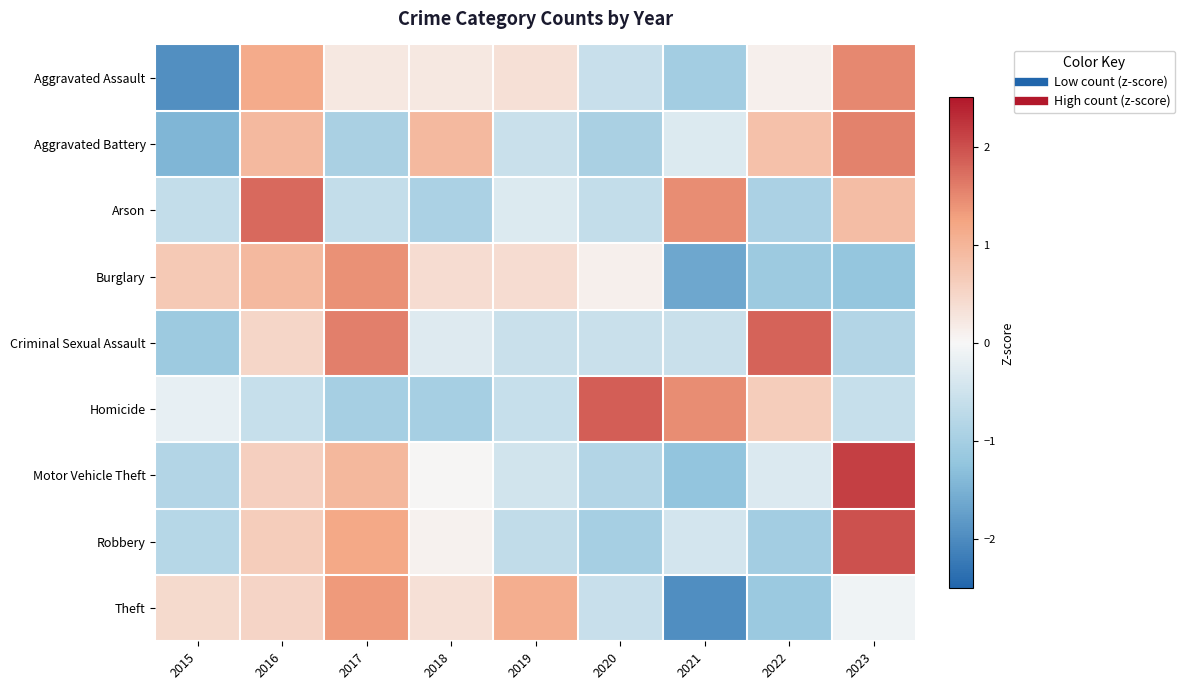

Reading left to right, what are all the values shown in this chart?

Aggravated Assault: 2015=-2.0	2016=1.1	2017=0.2	2018=0.2	2019=0.3	2020=-0.6	2021=-1.0	2022=0.1	2023=1.5
Aggravated Battery: 2015=-1.4	2016=0.9	2017=-0.9	2018=0.9	2019=-0.6	2020=-0.9	2021=-0.3	2022=0.8	2023=1.5
Arson: 2015=-0.6	2016=1.8	2017=-0.6	2018=-0.9	2019=-0.3	2020=-0.6	2021=1.5	2022=-0.9	2023=0.9
Burglary: 2015=0.7	2016=0.9	2017=1.4	2018=0.4	2019=0.4	2020=0.1	2021=-1.6	2022=-1.1	2023=-1.2
Criminal Sexual Assault: 2015=-1.1	2016=0.5	2017=1.6	2018=-0.3	2019=-0.6	2020=-0.6	2021=-0.6	2022=1.8	2023=-0.8
Homicide: 2015=-0.2	2016=-0.6	2017=-1.0	2018=-1.0	2019=-0.6	2020=1.9	2021=1.4	2022=0.6	2023=-0.6
Motor Vehicle Theft: 2015=-0.8	2016=0.6	2017=0.9	2018=0.0	2019=-0.5	2020=-0.8	2021=-1.2	2022=-0.3	2023=2.1
Robbery: 2015=-0.8	2016=0.6	2017=1.2	2018=0.1	2019=-0.6	2020=-1.0	2021=-0.4	2022=-1.0	2023=2.0
Theft: 2015=0.4	2016=0.5	2017=1.3	2018=0.3	2019=1.1	2020=-0.6	2021=-2.0	2022=-1.1	2023=-0.1